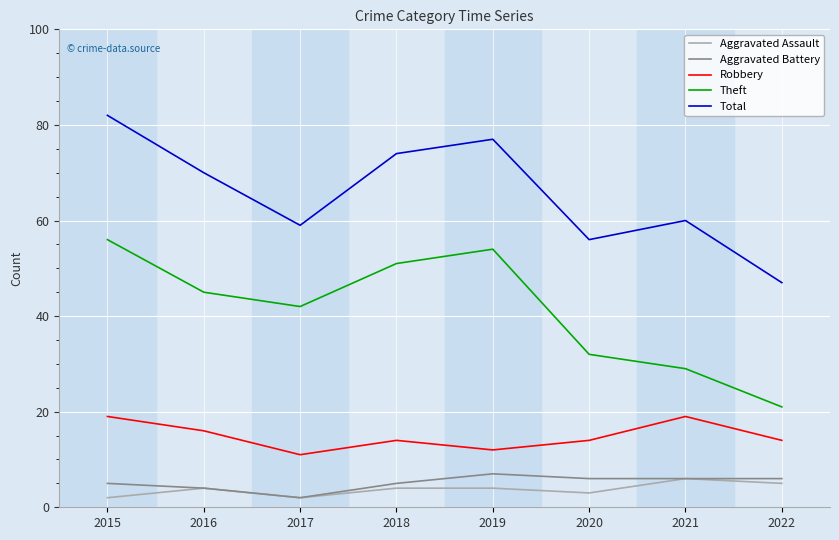

Which series changed the most between 2018 and 2021?

Theft